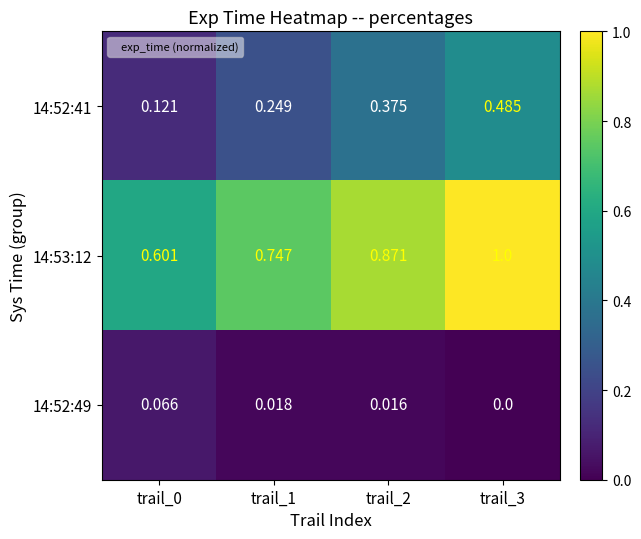

Is the value of 14:52:49 at trail_2 greater than the value of 14:52:41 at trail_3?

No